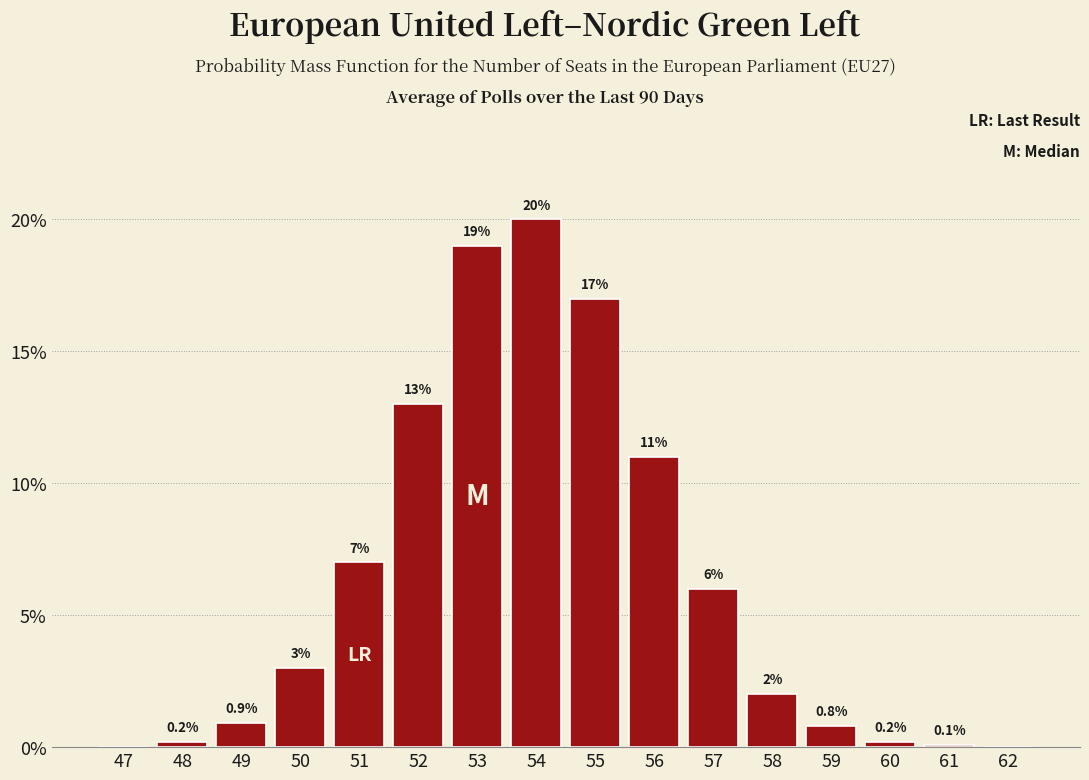

Reading left to right, extract all data points from this chart.

47=0.0	48=0.2	49=0.9	50=3.0	51=7.0	52=13.0	53=19.0	54=20.0	55=17.0	56=11.0	57=6.0	58=2.0	59=0.8	60=0.2	61=0.1	62=0.0